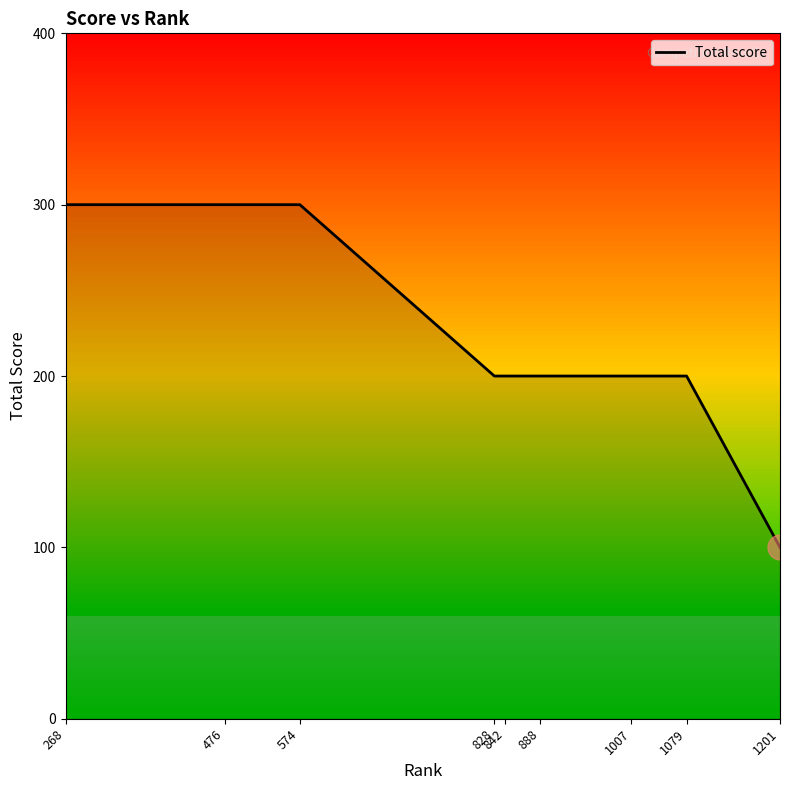

At which label does the data first exceed 200?

268